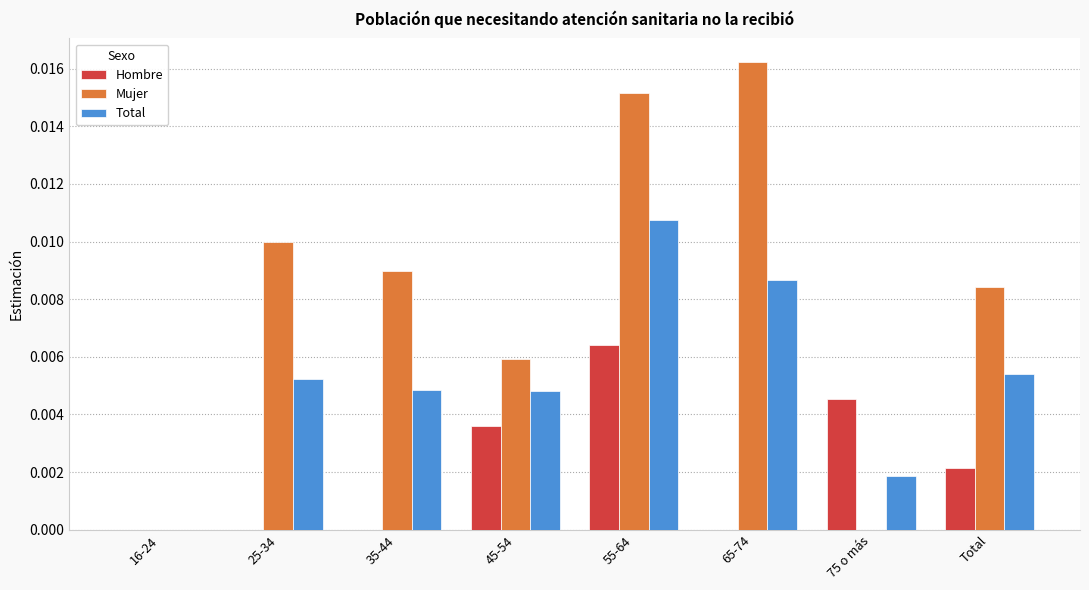

How many Total values are between 0 and 1?

8